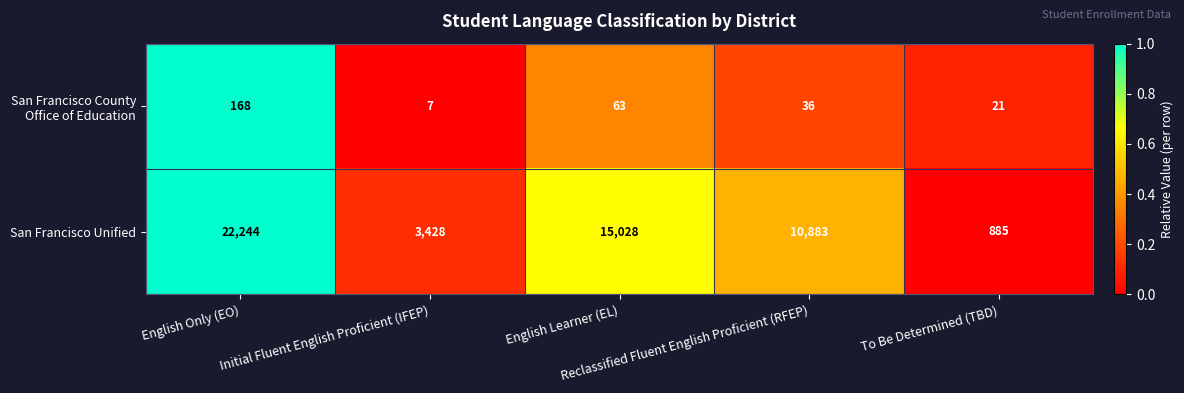

Which series has the largest total across all categories?

San Francisco Unified